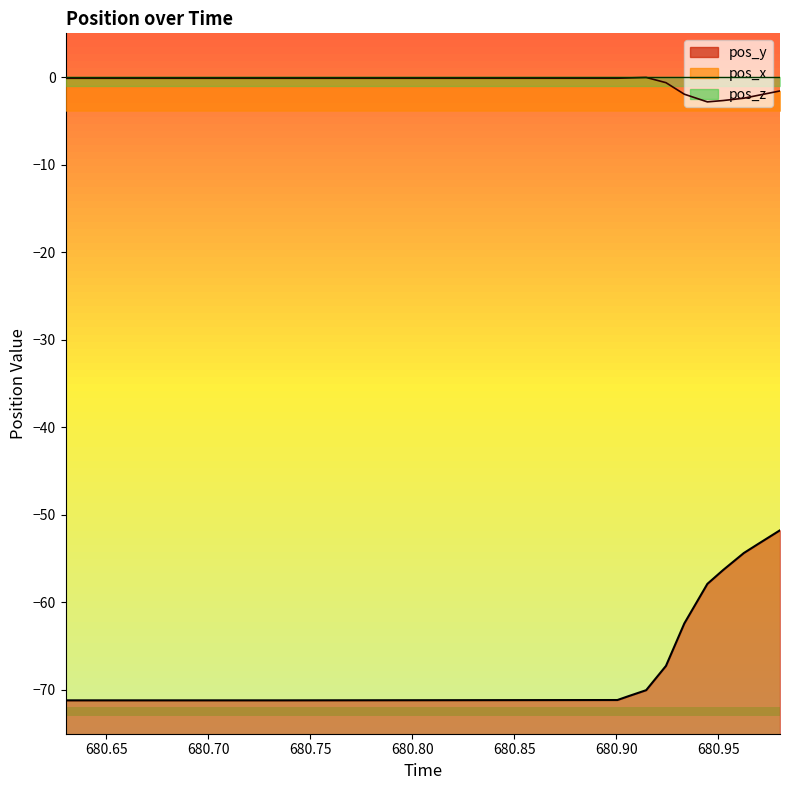

At which category does the chart reach its minimum across all series?

680.63